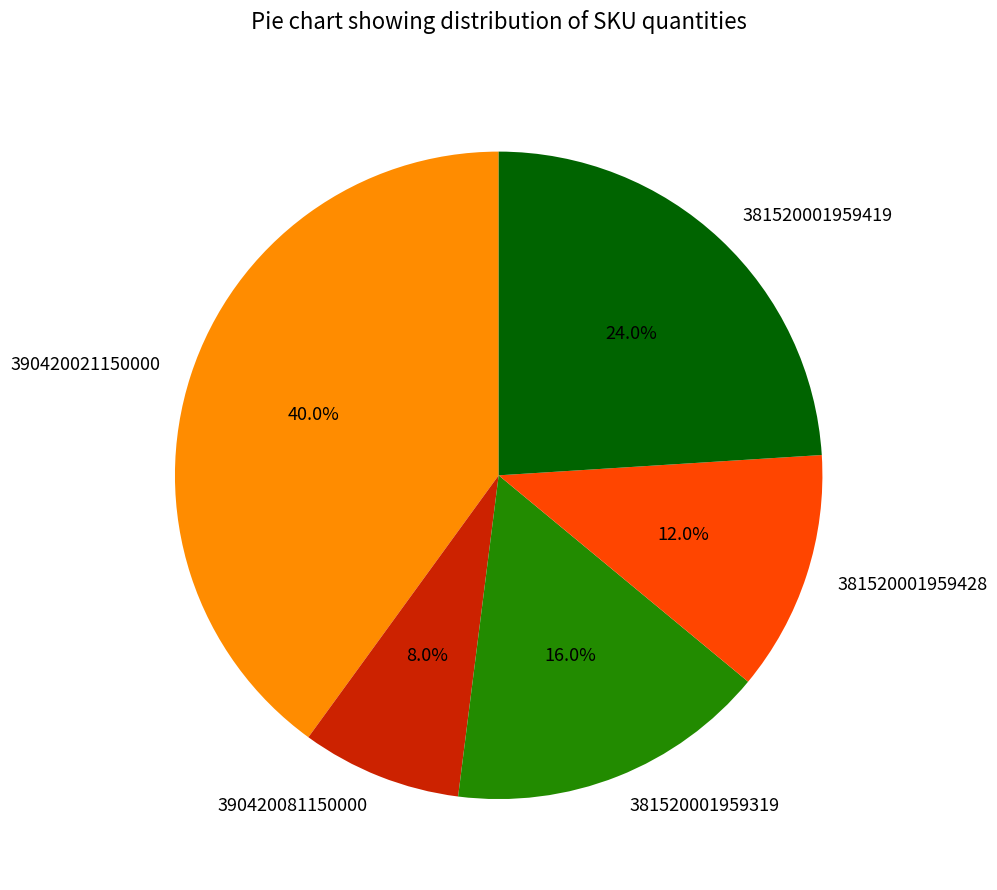

Which slice is the largest?

390420021150000